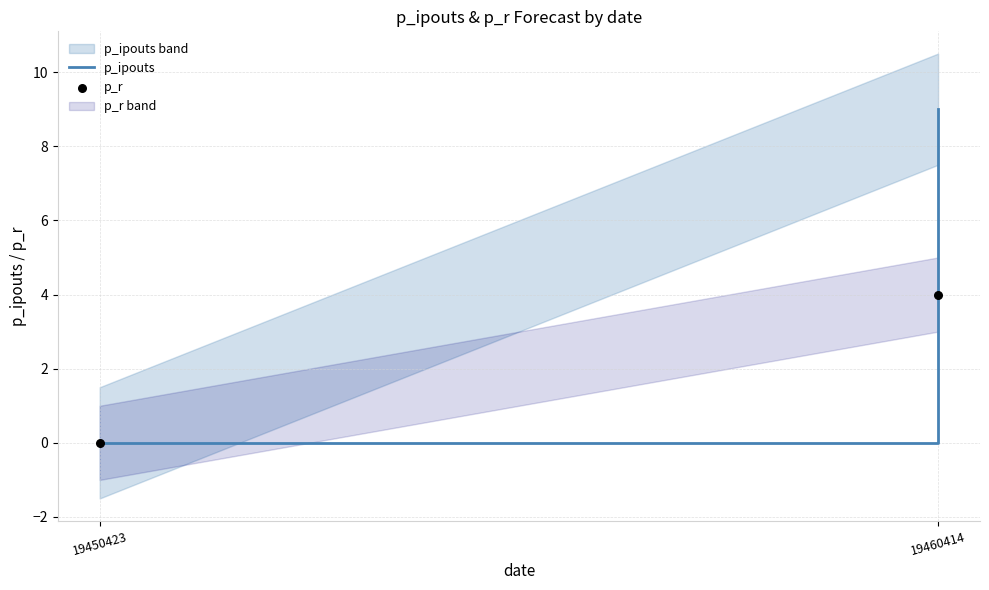

What is the average X value?

19455418